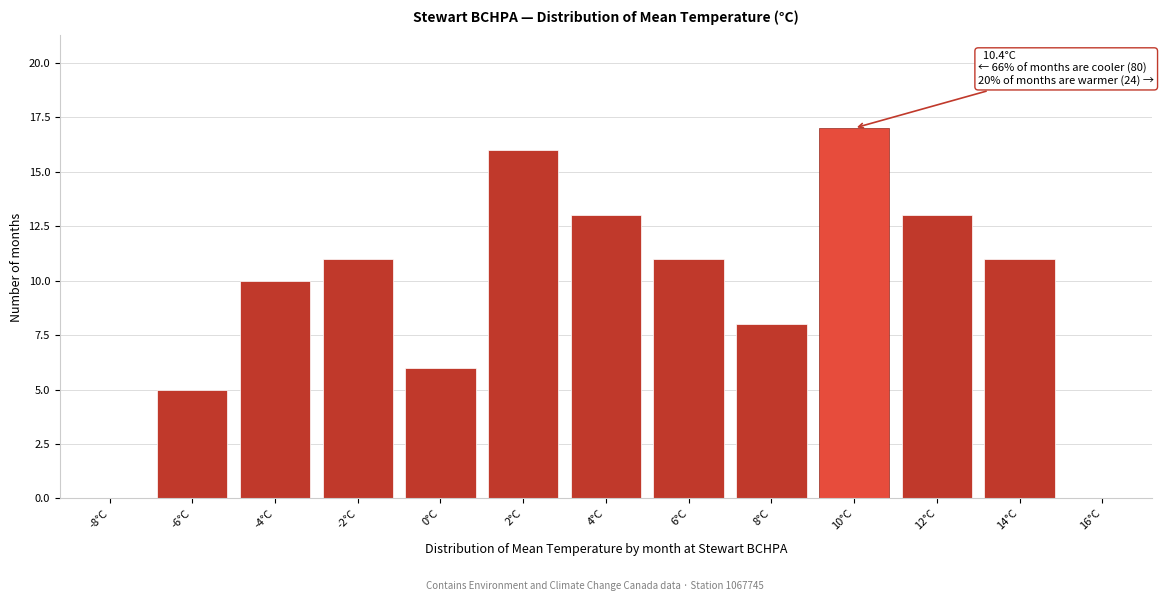

Reading left to right, what are all the values shown in this chart?

-8°C=0	-6°C=5	-4°C=10	-2°C=11	0°C=6	2°C=16	4°C=13	6°C=11	8°C=8	10°C=17	12°C=13	14°C=11	16°C=0